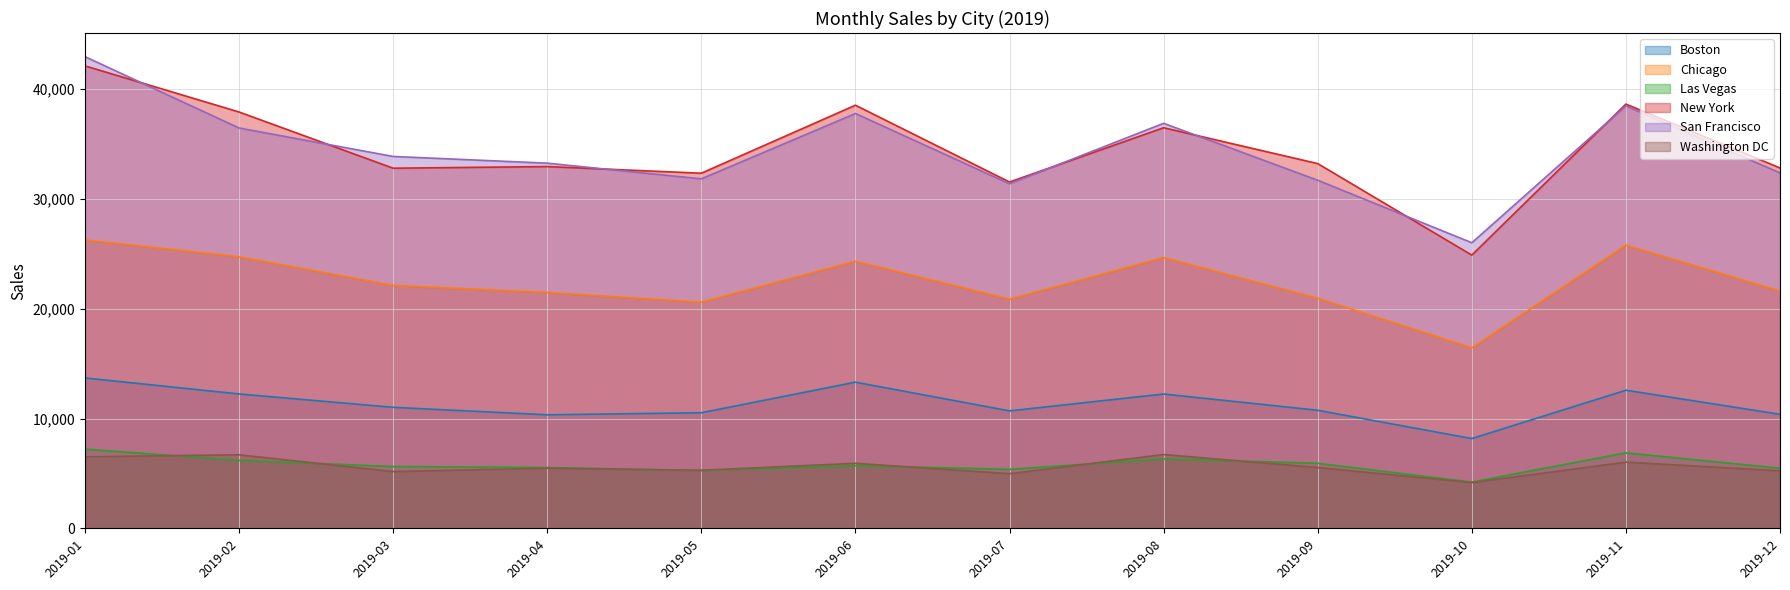

Between 2019-02 and 2019-07, which is larger?

2019-02